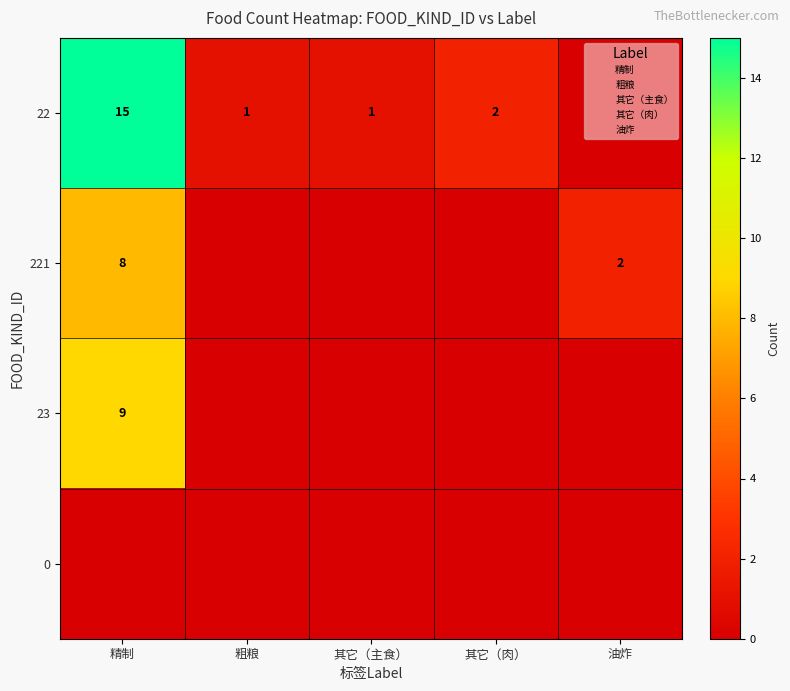

Rank the categories by 221 value from highest to lowest.

精制, 油炸, 粗粮, 其它（主食）, 其它（肉）